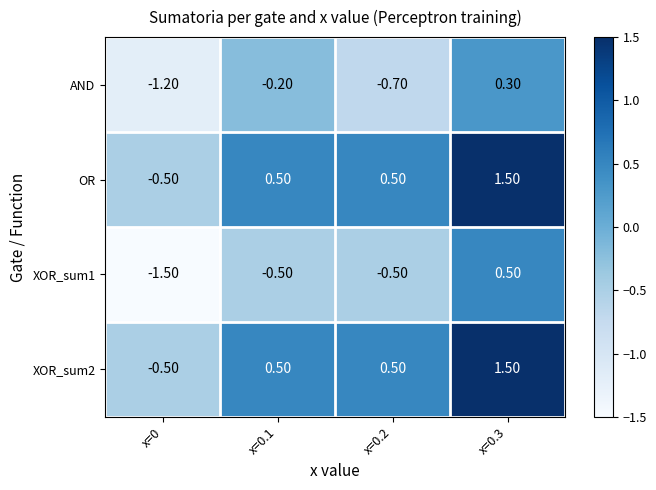

What is the sum of all XOR_sum2 values?

2.0